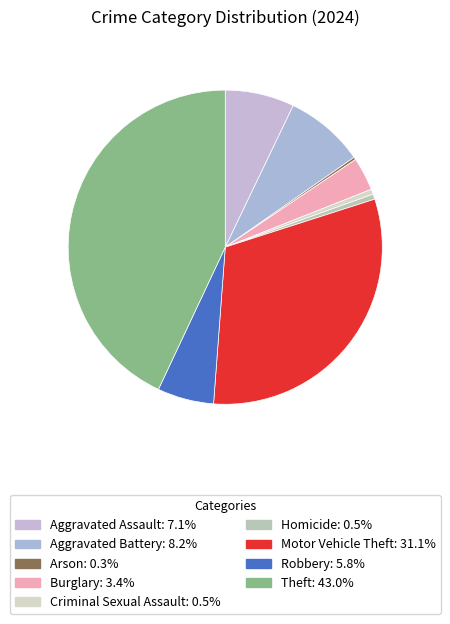

To the nearest percent, what portion does Criminal Sexual Assault represent?

1%